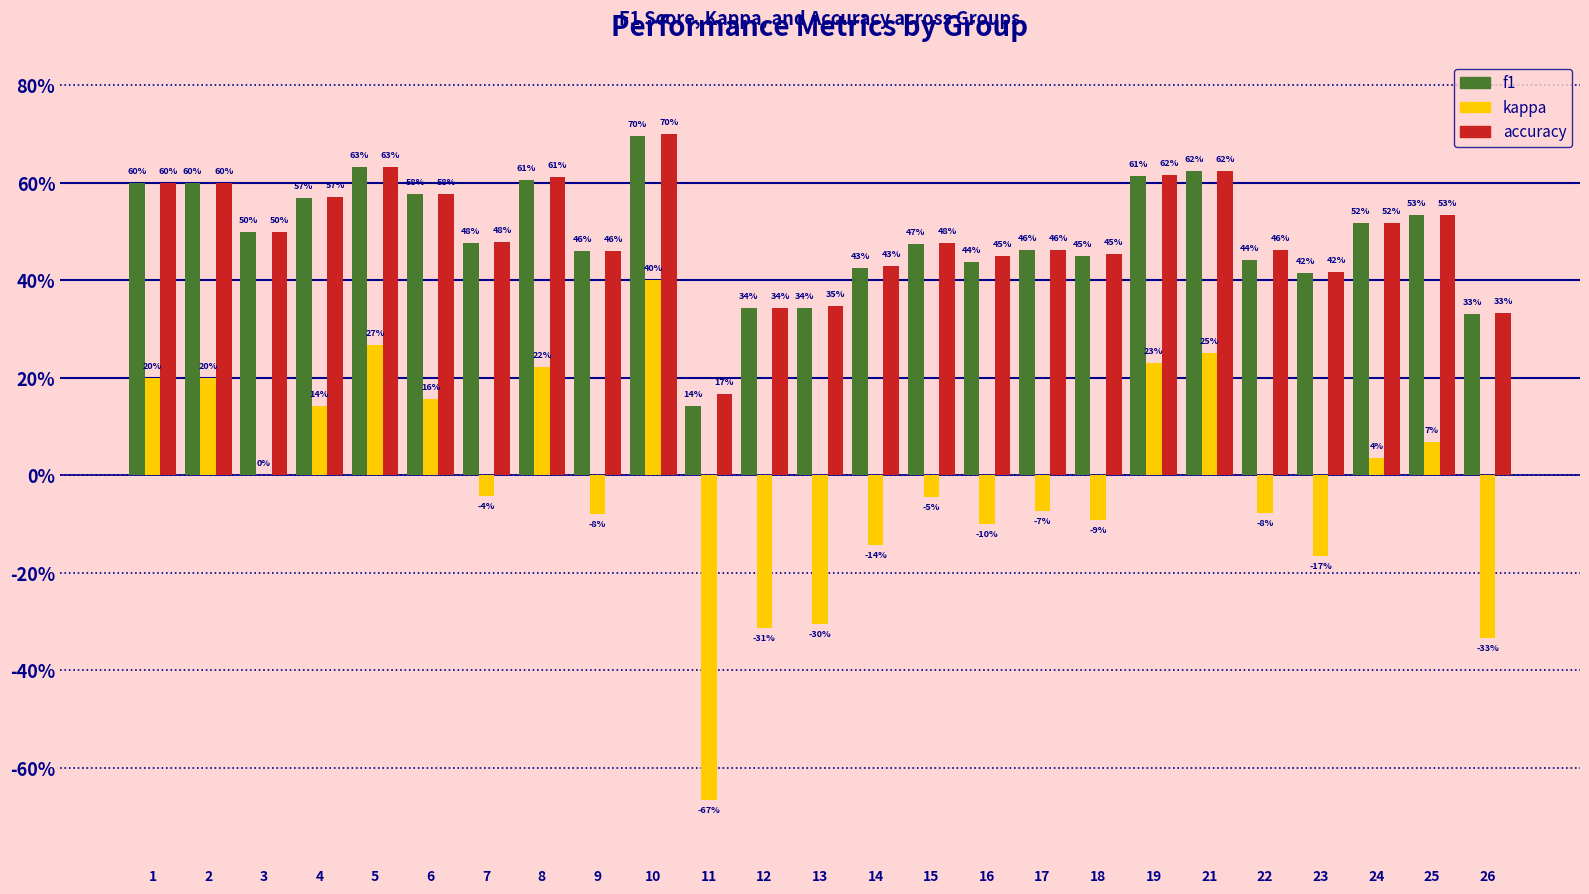

What are all the series names shown in the legend?

f1, kappa, accuracy